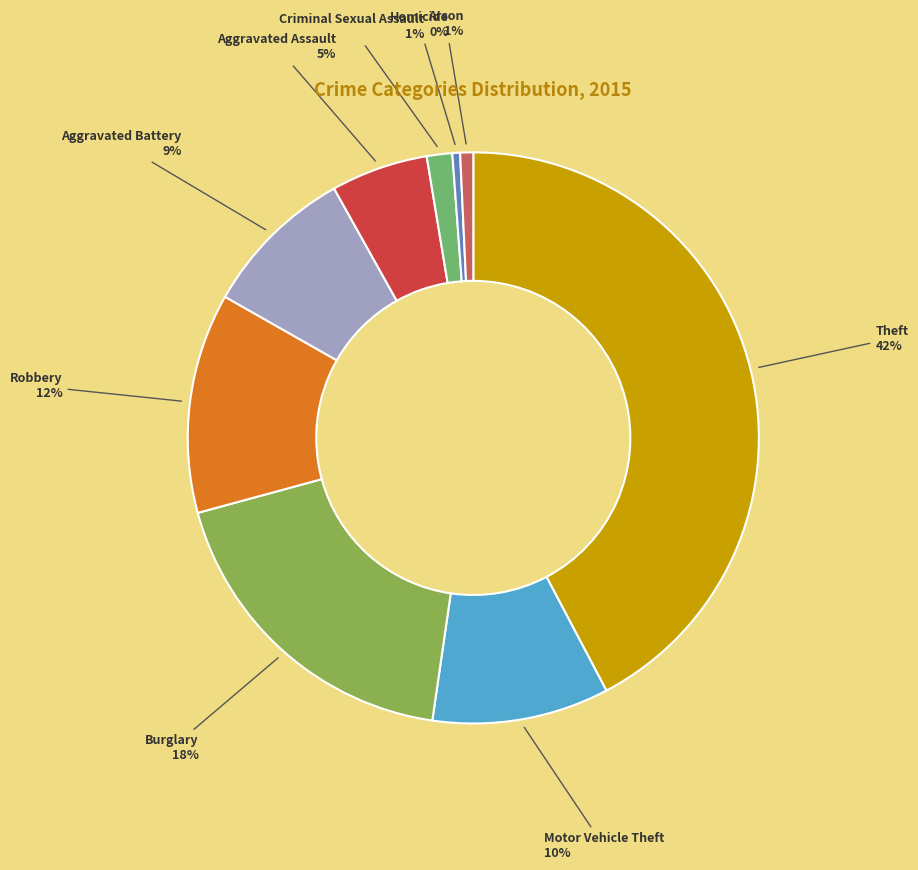

Combined, do Motor Vehicle Theft and Arson account for over 50%?

No